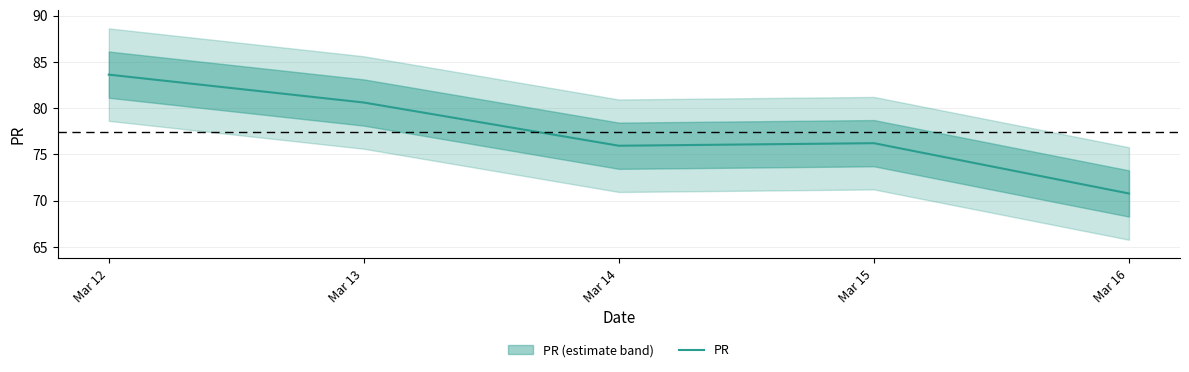

What is the average value?

77.4